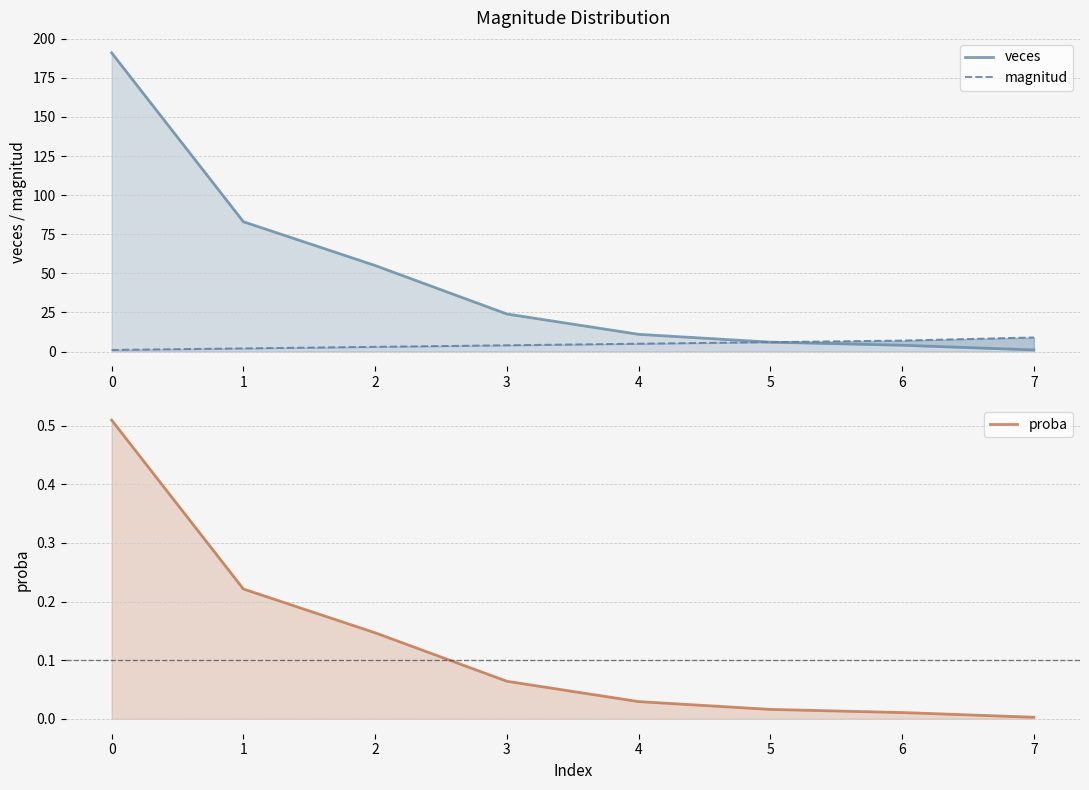

The value of magnitud at 6 is 11.3. True or false?

False